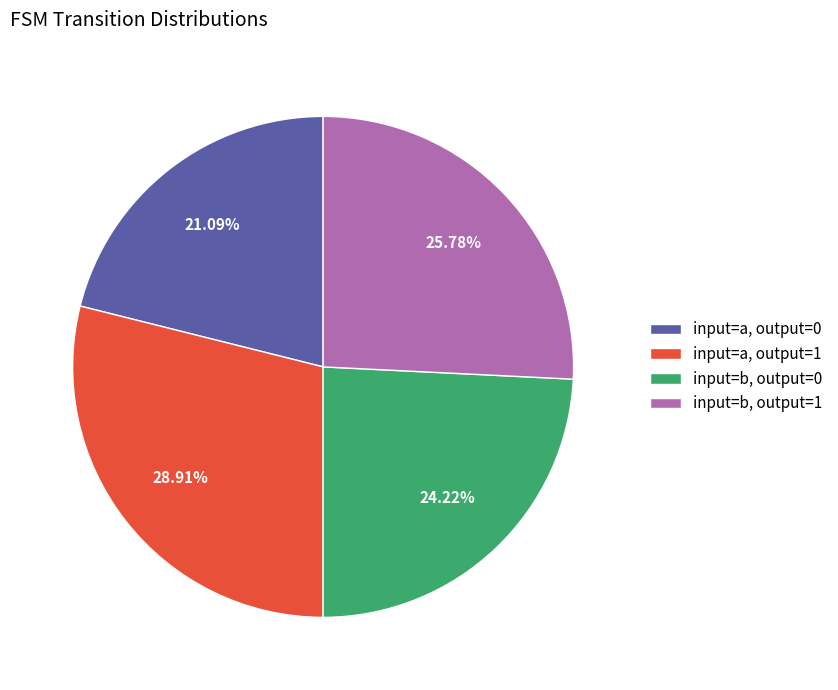

To the nearest percent, what is the average slice percentage?

25%